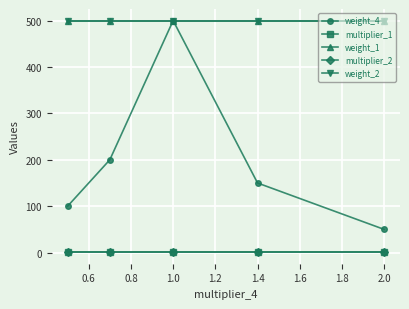

Does the chart display data point markers on the line(s)?

Yes